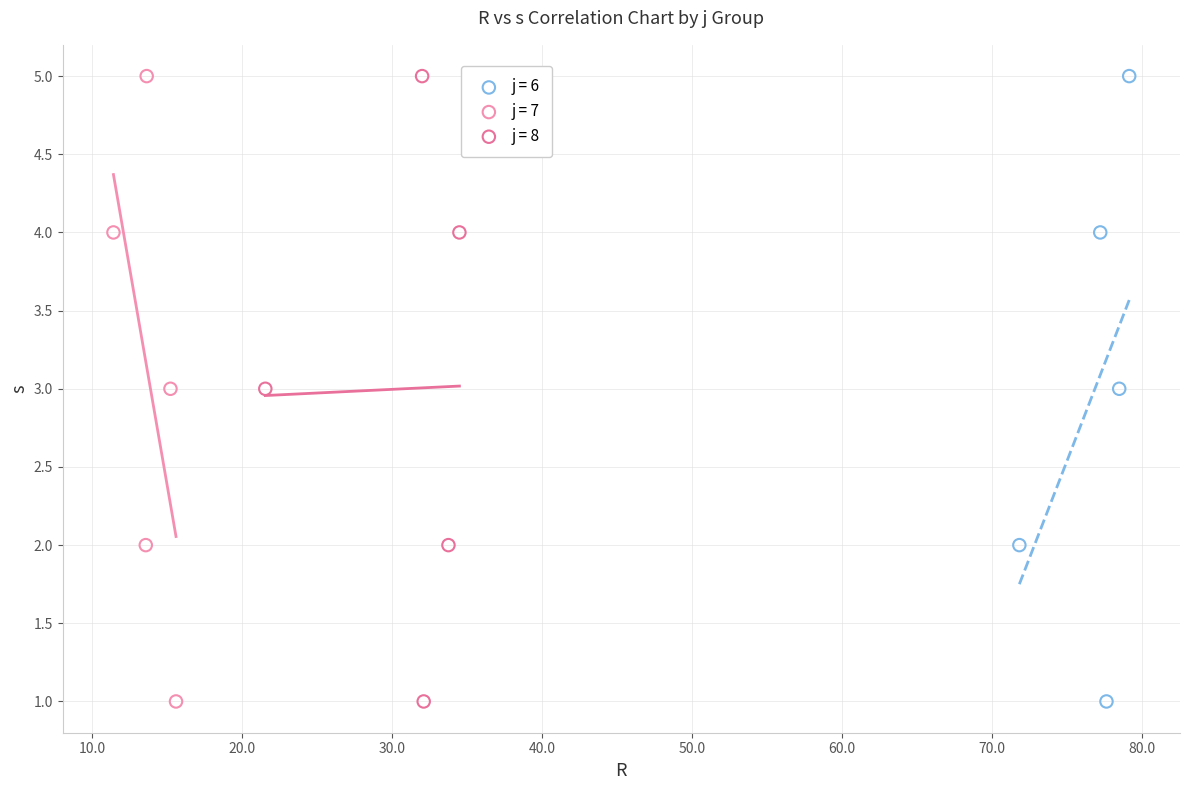

What are all the series names shown in the legend?

j = 6, j = 7, j = 8